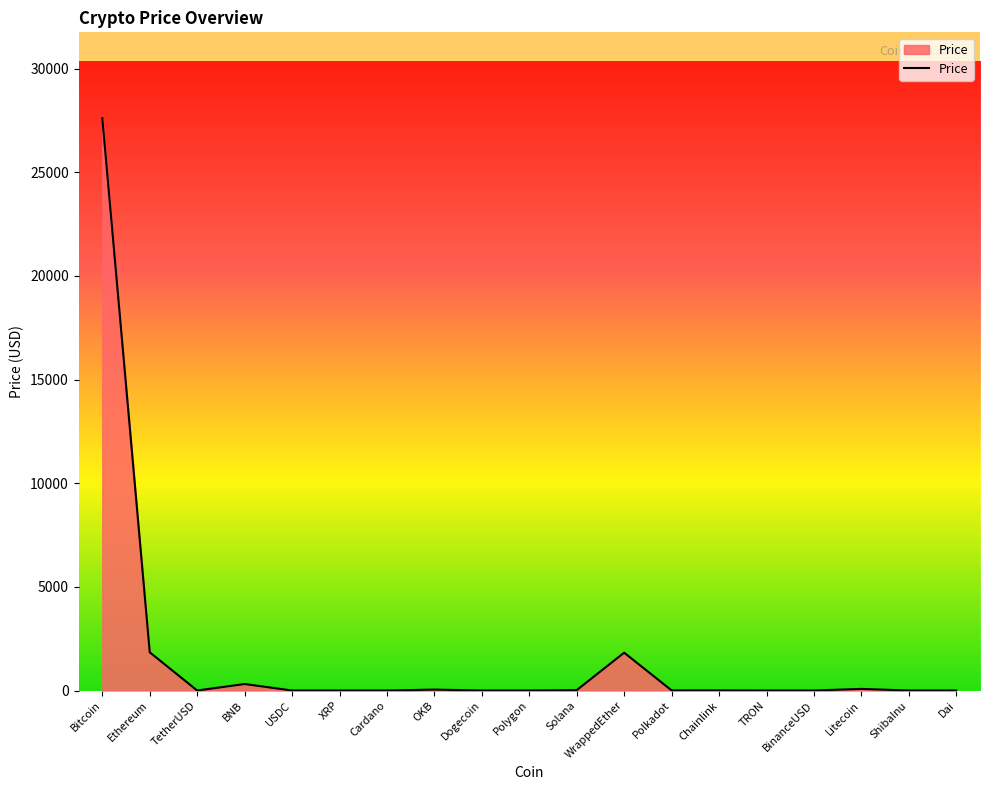

Which has a higher value, Ethereum or TetherUSD?

Ethereum